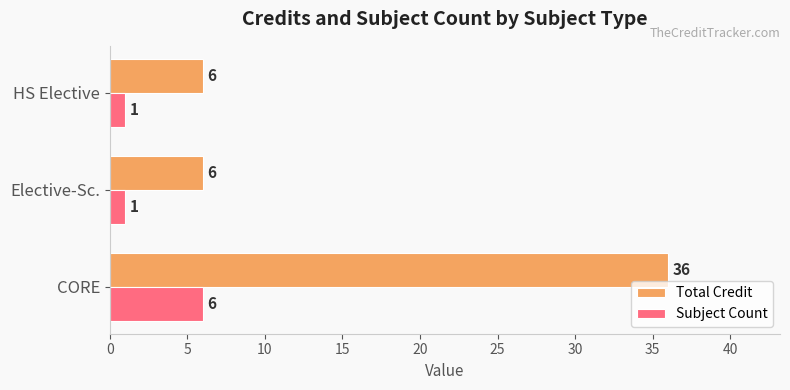

Between CORE and HS Elective, which series saw the biggest shift?

Total Credit